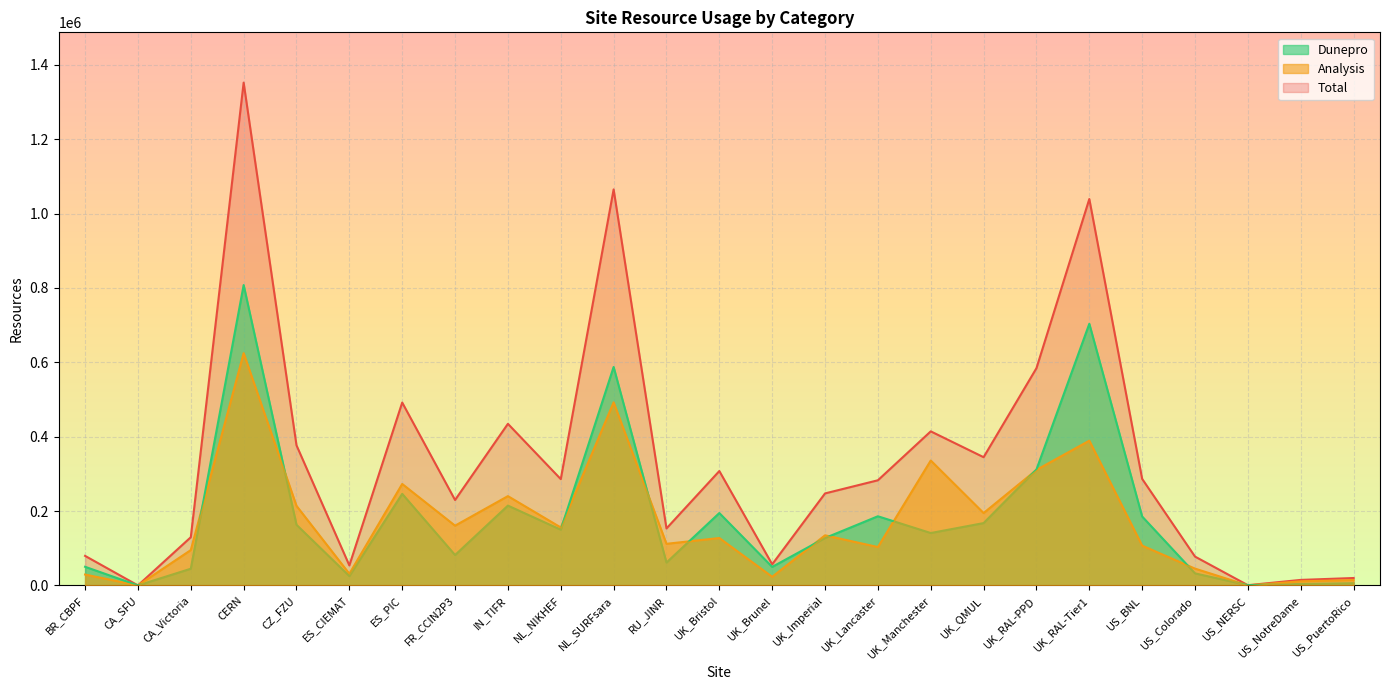

True or false: Dunepro has a value of 214608.9 at IN_TIFR.

True